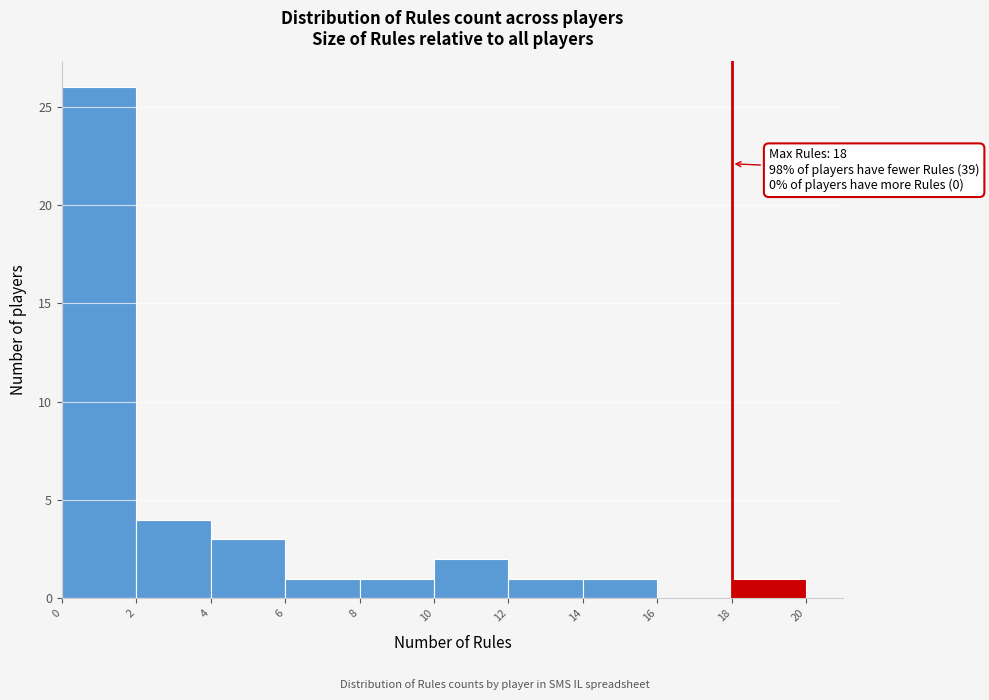

Over which range of the x-axis is the bar tallest?

0 to 2